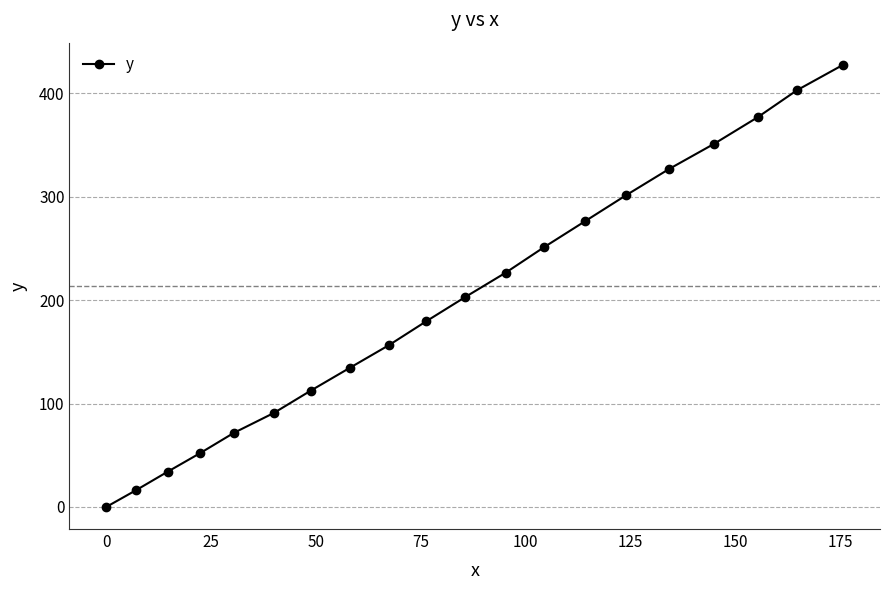

What is the value of the 11th point from the left?

202.8